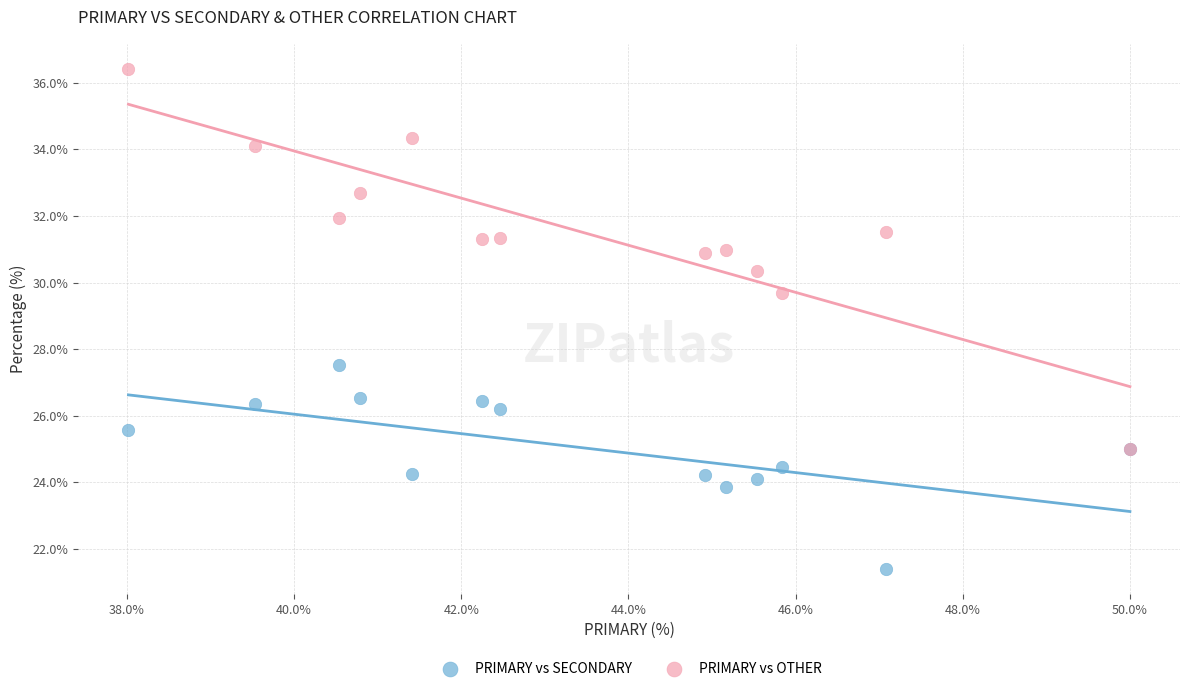

Which series reaches the minimum Y coordinate?

PRIMARY vs SECONDARY